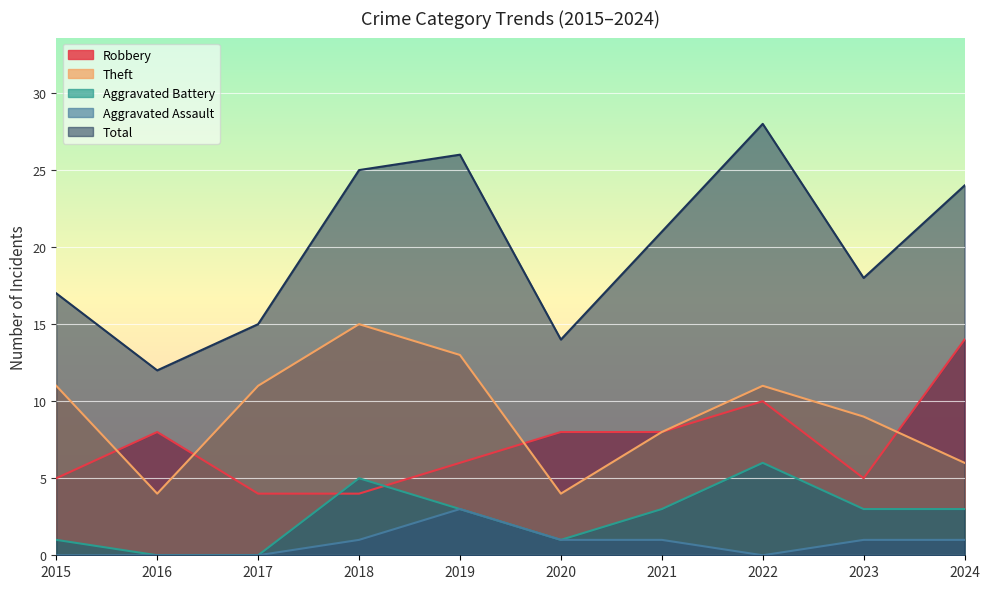

How many data points does each series have?

10